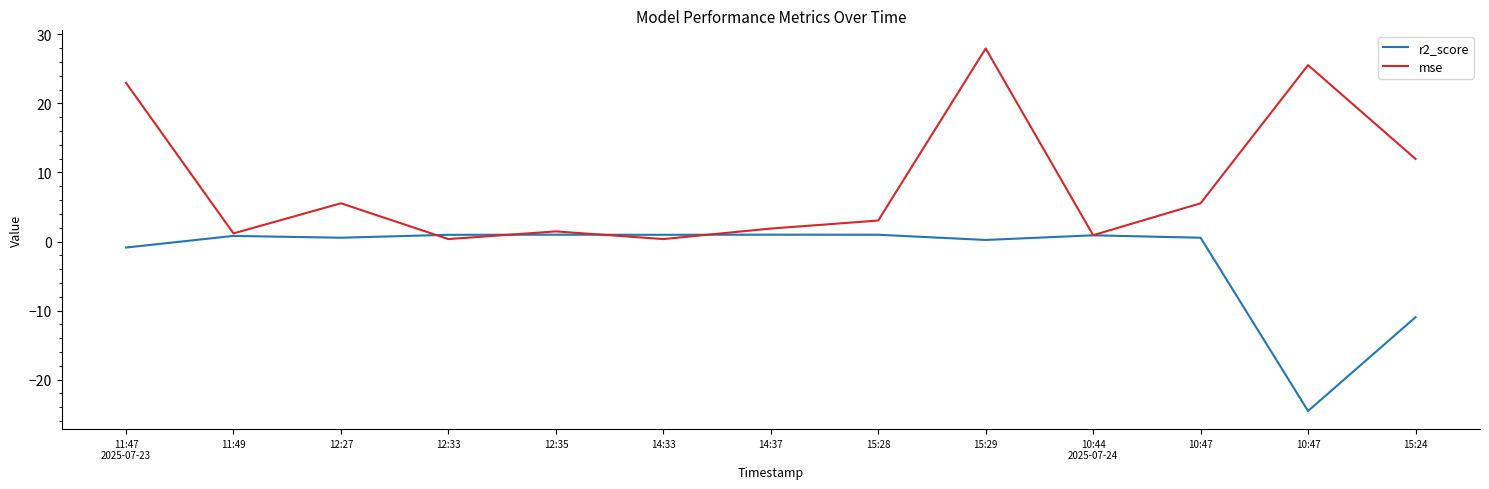

How many times do mse and r2_score cross each other?

4